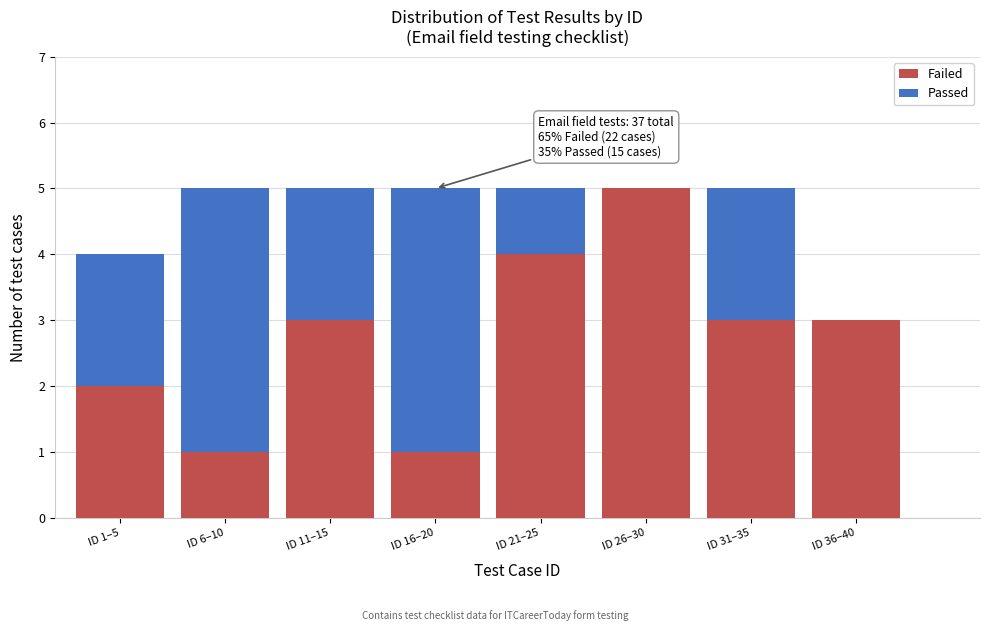

Reading right to left, list the values for the Failed series.

ID 36–40=3	ID 31–35=3	ID 26–30=5	ID 21–25=4	ID 16–20=1	ID 11–15=3	ID 6–10=1	ID 1–5=2